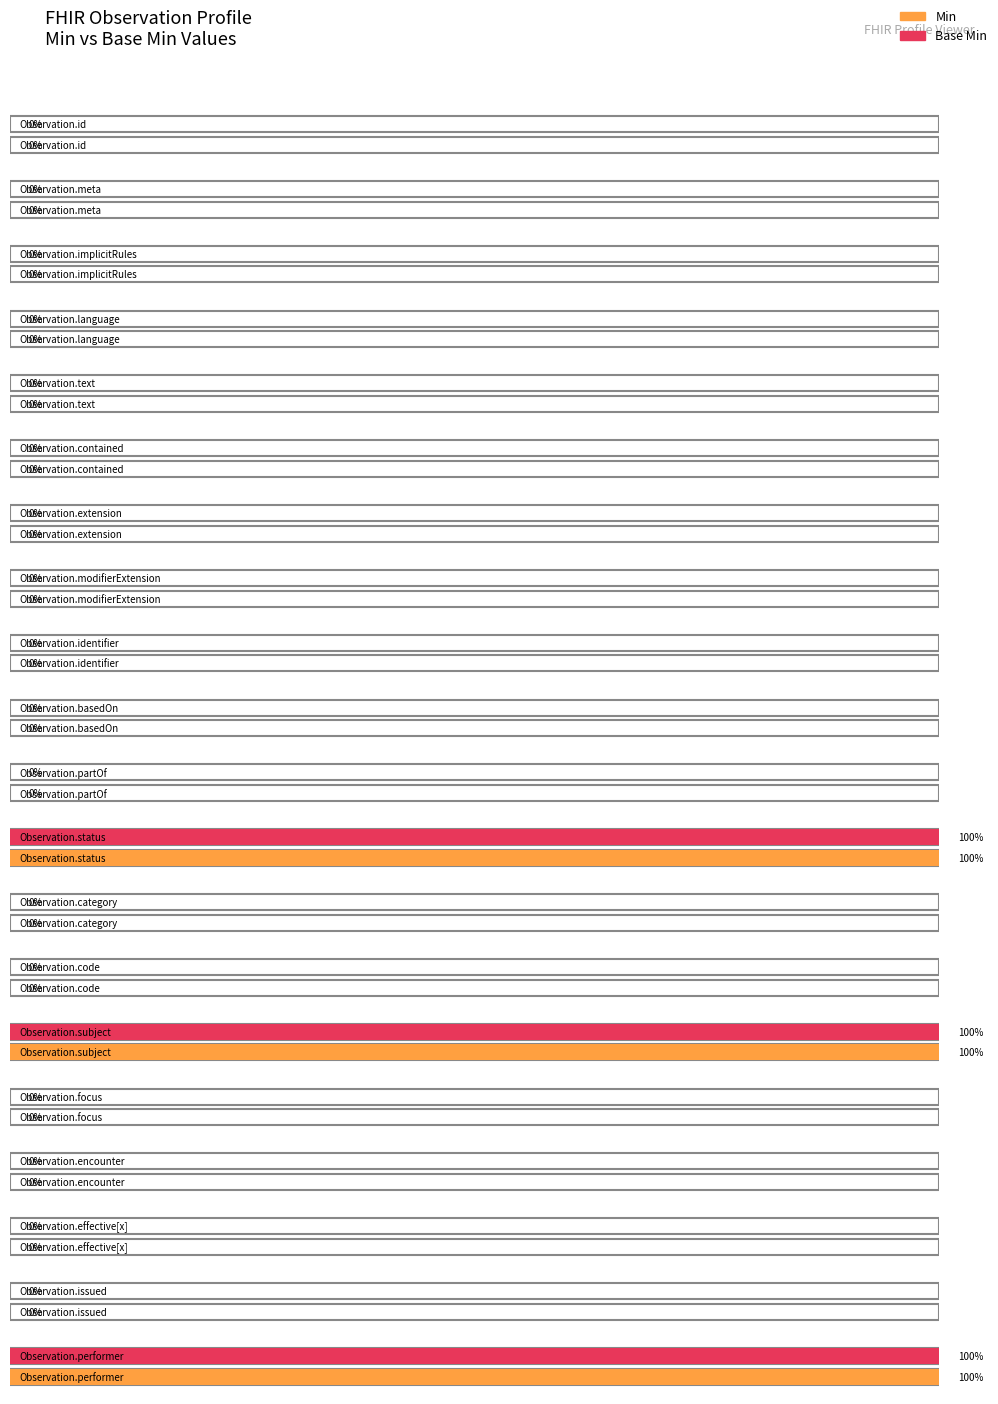

At Observation.category, list the series in order from smallest to largest.

Min, Base Min